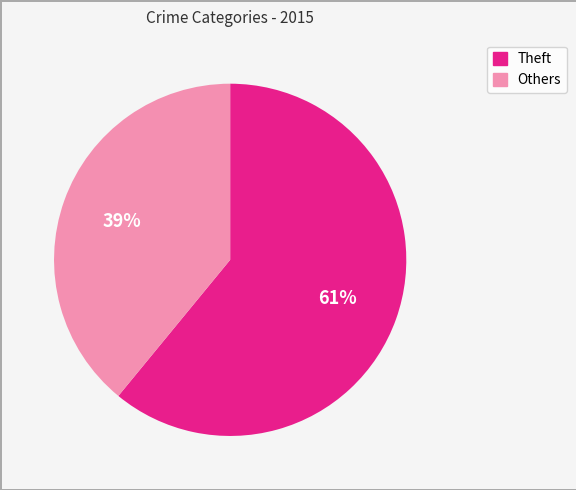

Is there a majority slice in this chart?

Yes